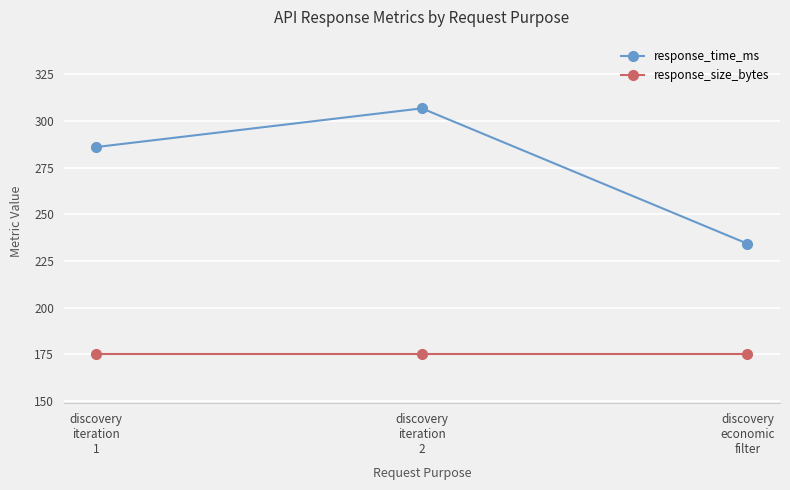

Which series has the largest range (max minus min)?

response_time_ms